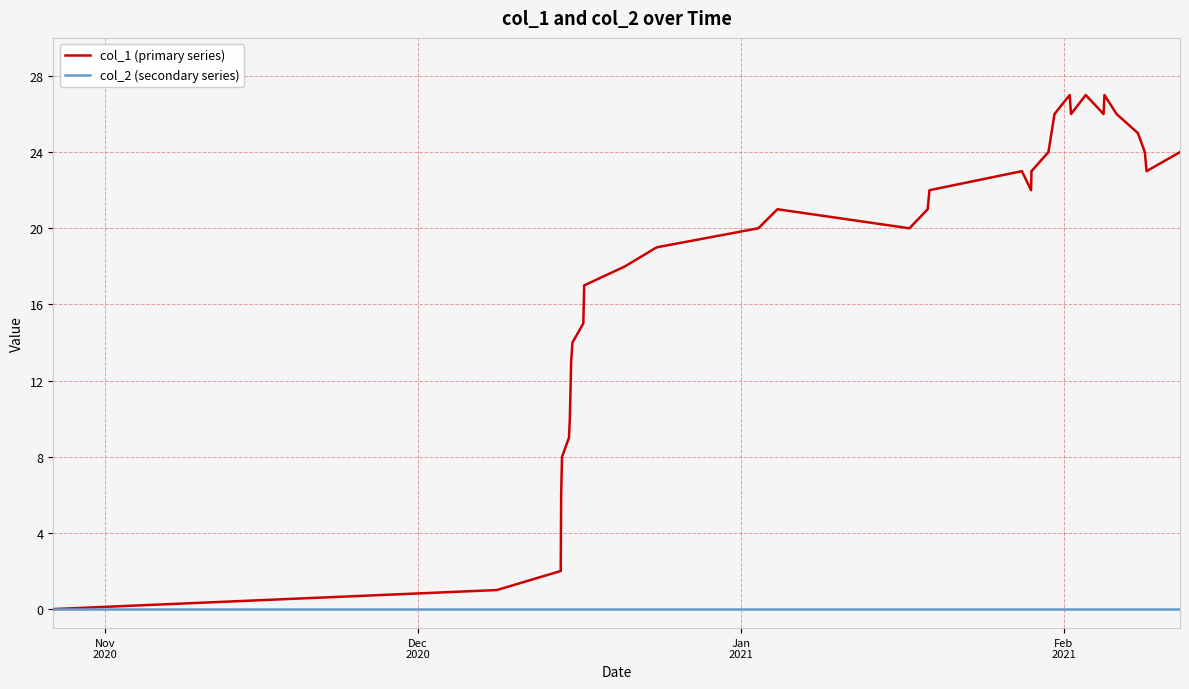

Which series has the largest total across all categories?

col_1 (primary series)